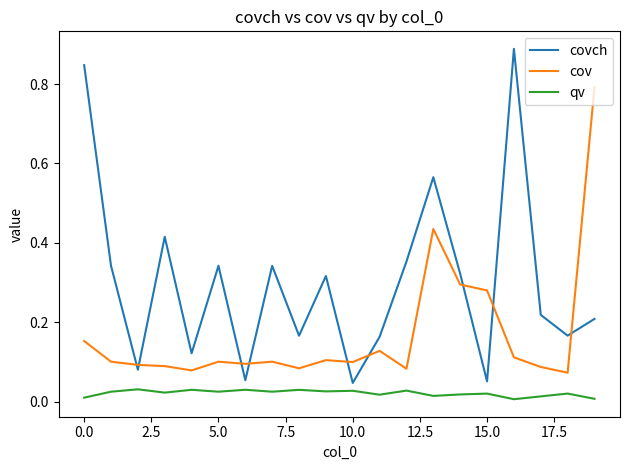

True or false: qv and cov intersect in this chart.

False